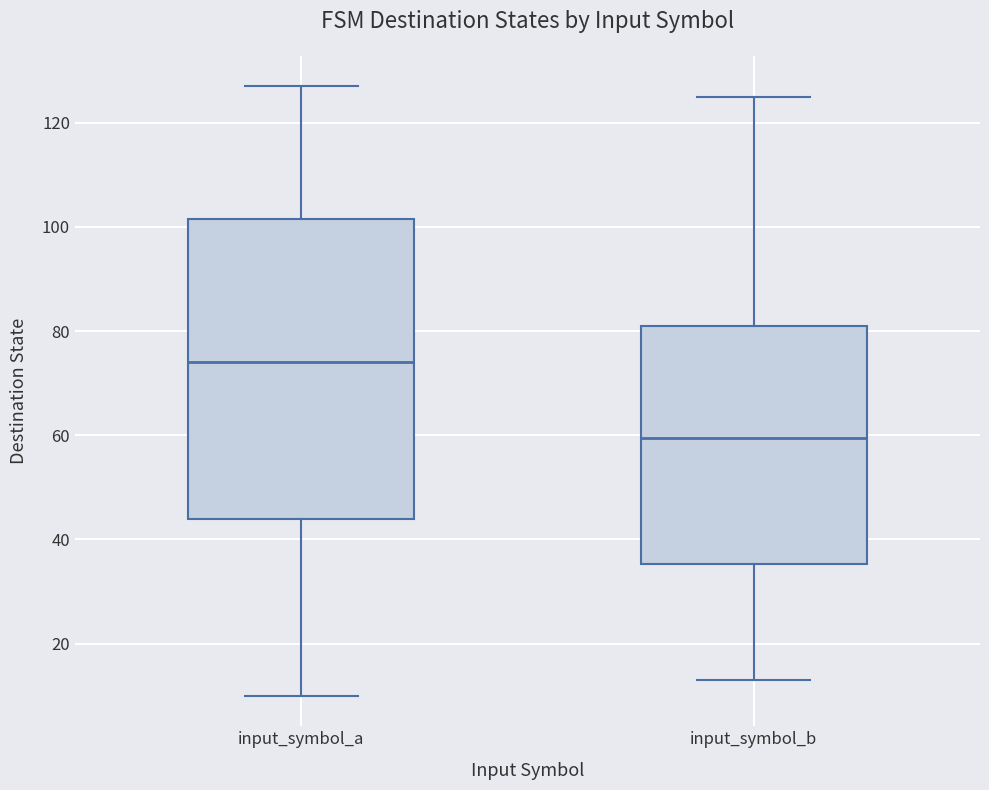

Which box's median line is the highest?

input_symbol_a